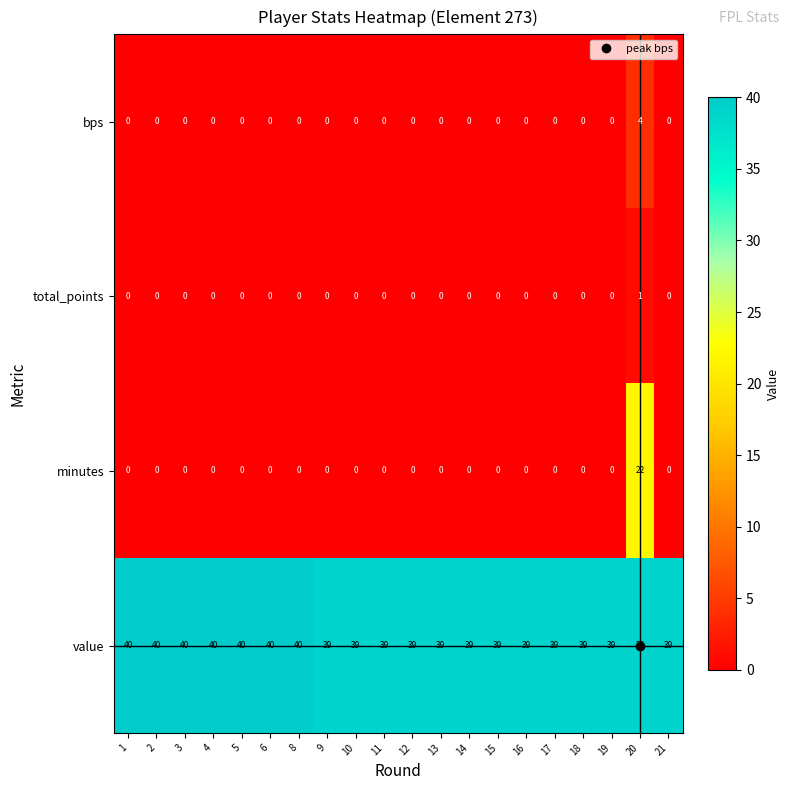

What is the greatest value displayed?

40